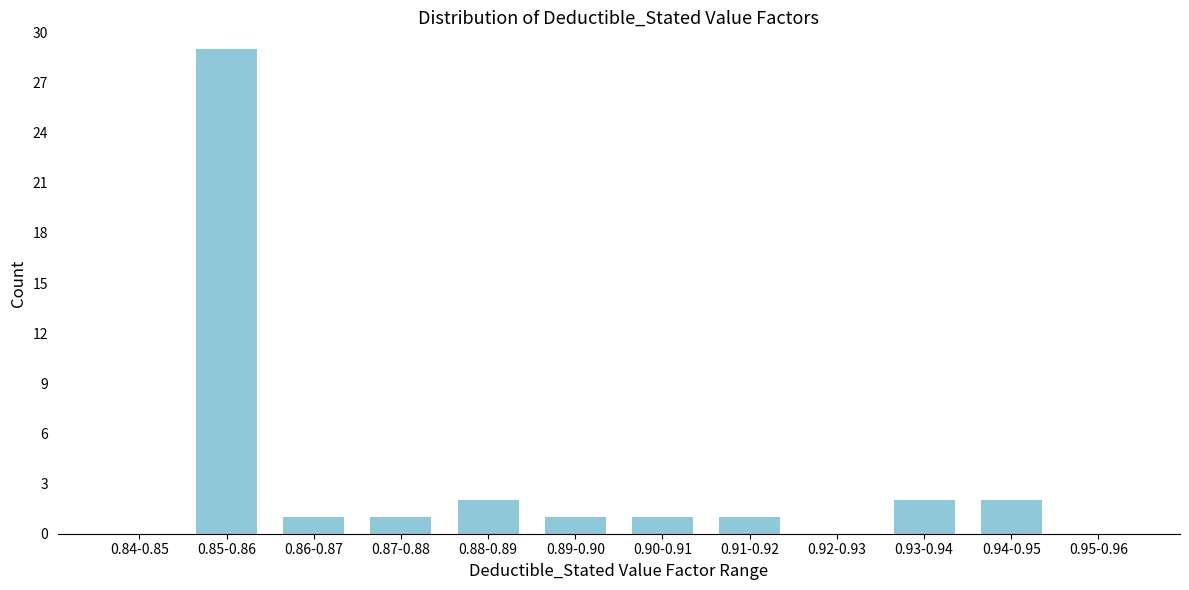

Reading left to right, what are all the values shown in this chart?

0.84-0.85=0	0.85-0.86=29	0.86-0.87=1	0.87-0.88=1	0.88-0.89=2	0.89-0.90=1	0.90-0.91=1	0.91-0.92=1	0.92-0.93=0	0.93-0.94=2	0.94-0.95=2	0.95-0.96=0